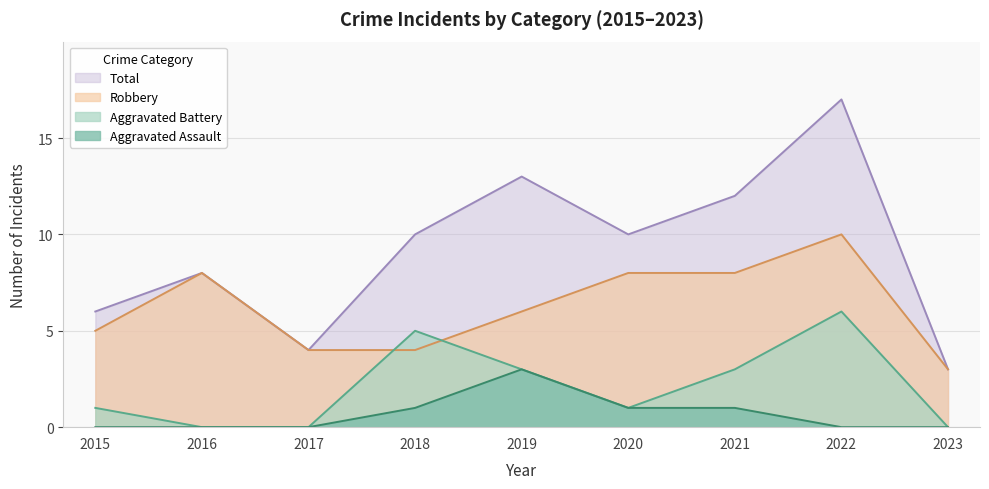

Between 2022 and 2023, which series saw the biggest shift?

Total